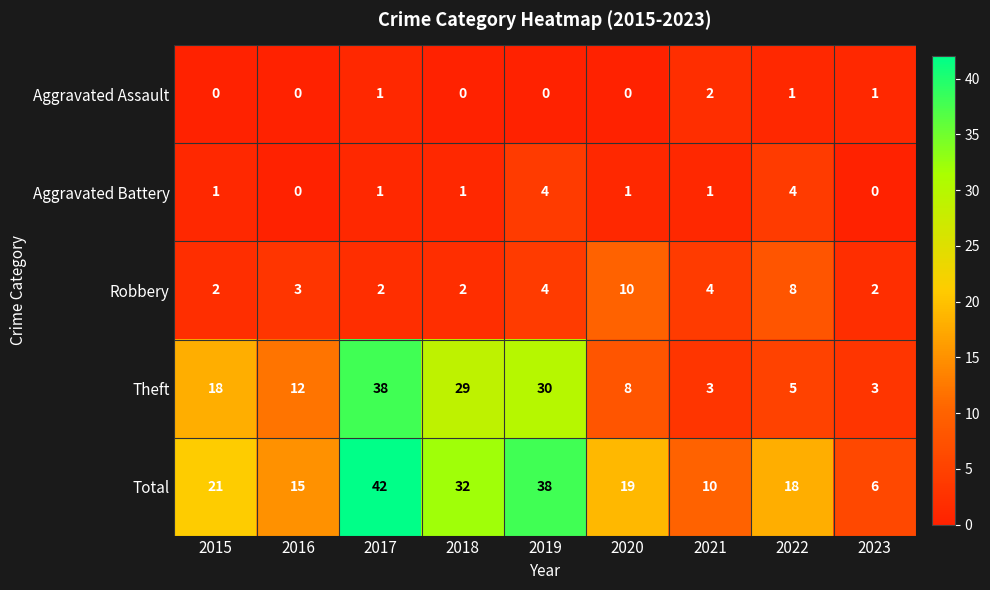

What is the maximum value shown in the chart?

42